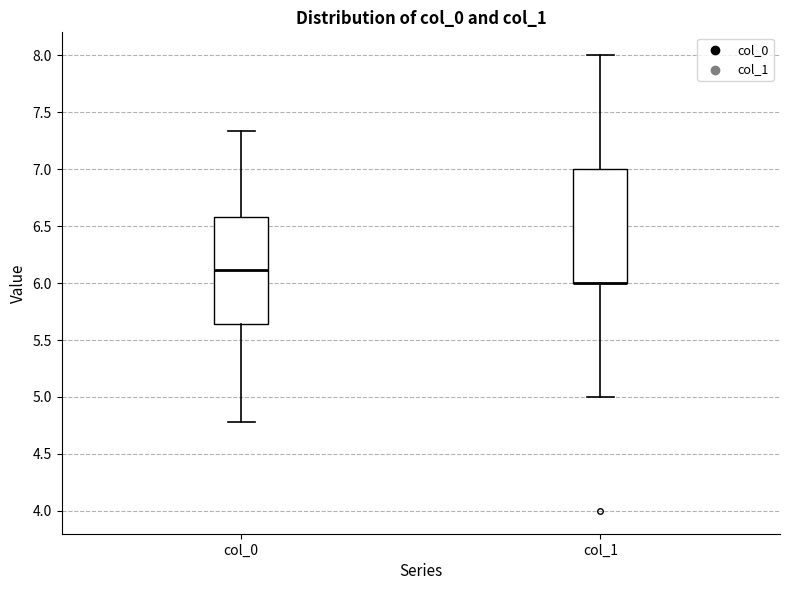

Comparing the boxes themselves (not the whiskers), which one is the tallest?

col_1